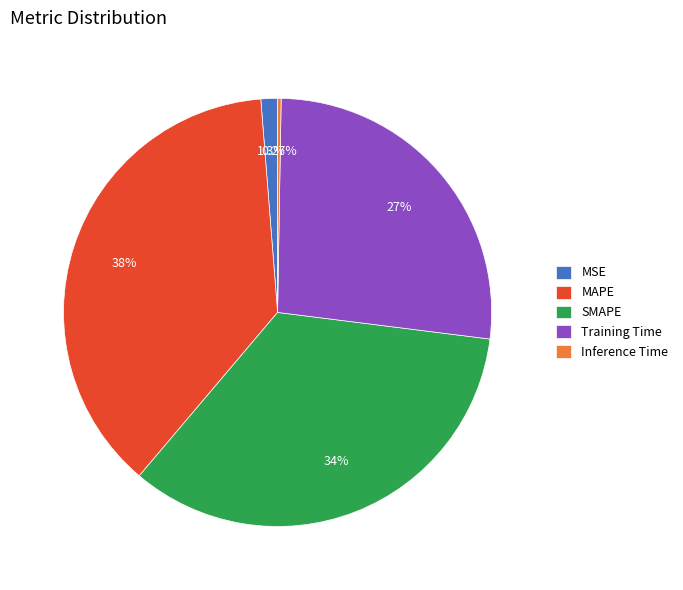

Does SMAPE represent more than half of the total?

No